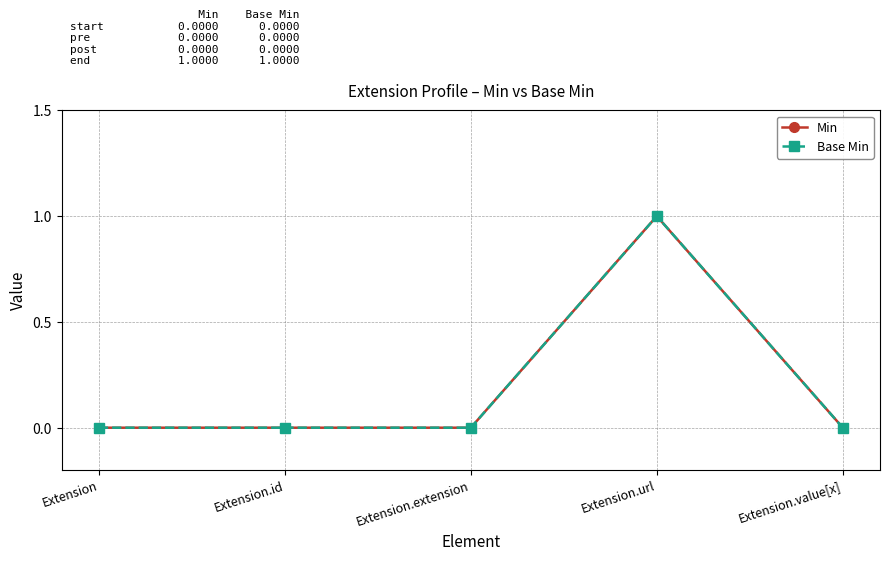

Which series has the largest total across all categories?

Min